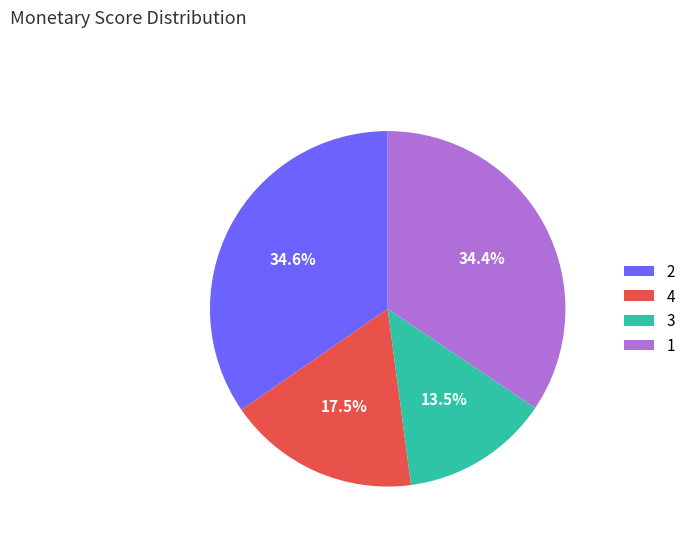

What percentage is NOT represented by 3?

86.5%